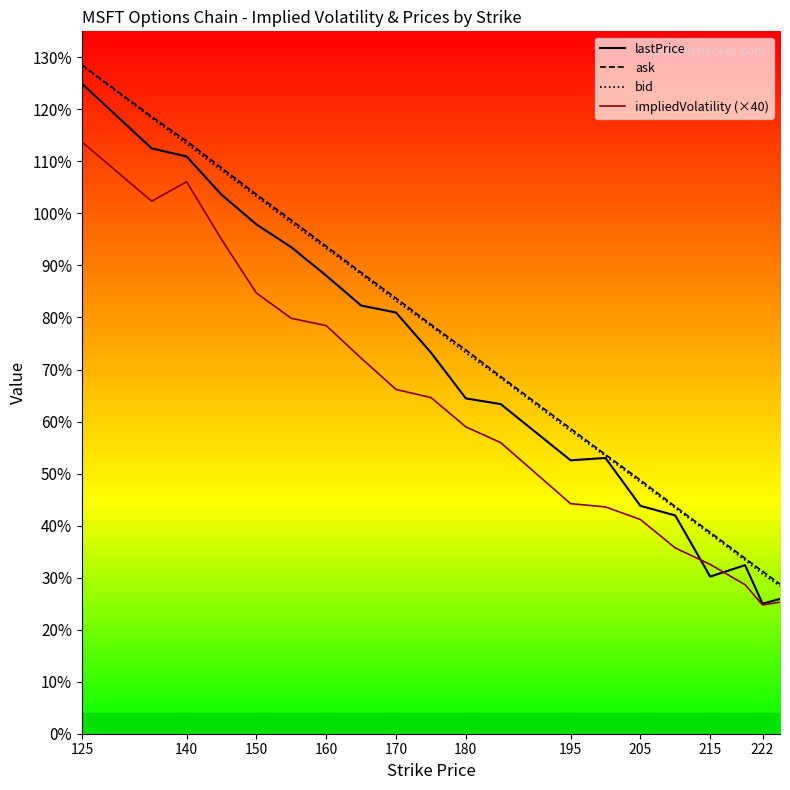

Where does the lastPrice_line series first go above 73?

125